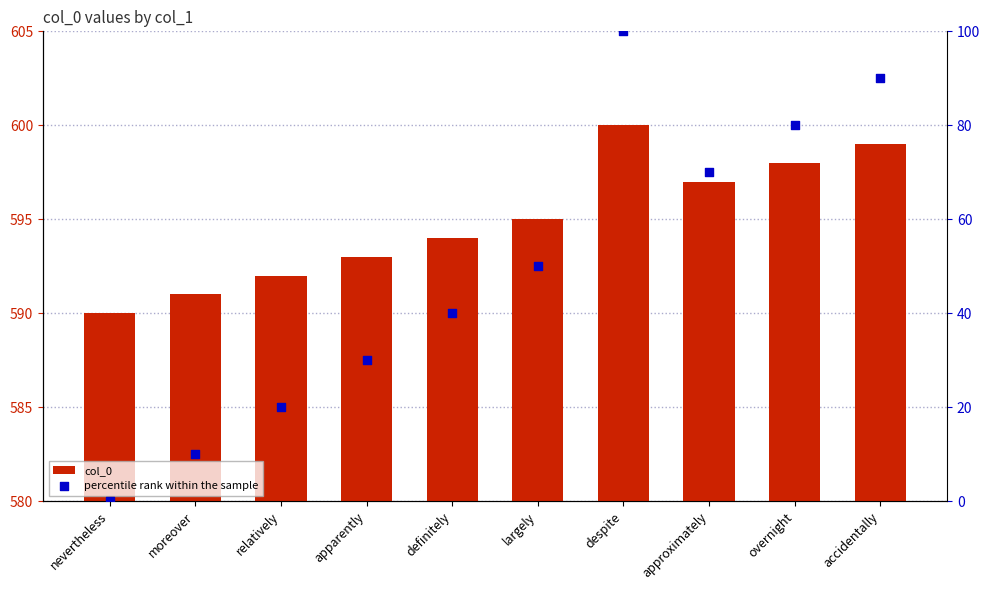

Is the value of percentile rank within the sample at moreover greater than the value of col_0 at approximately?

No